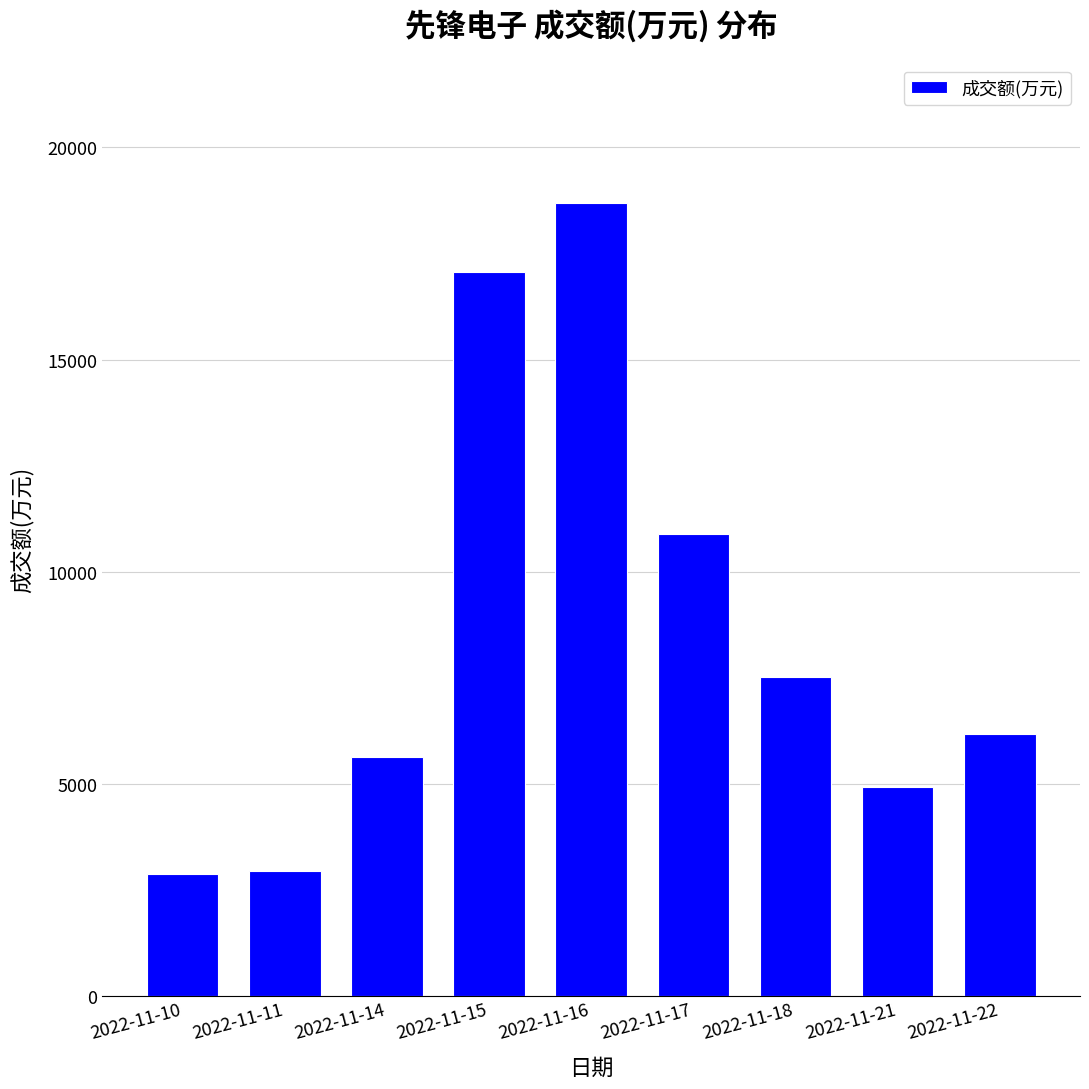

At which category does the chart reach its peak across all series?

2022-11-16